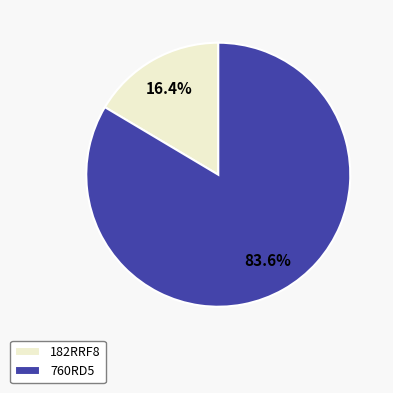

Between 182RRF8 and 760RD5, which is larger?

760RD5